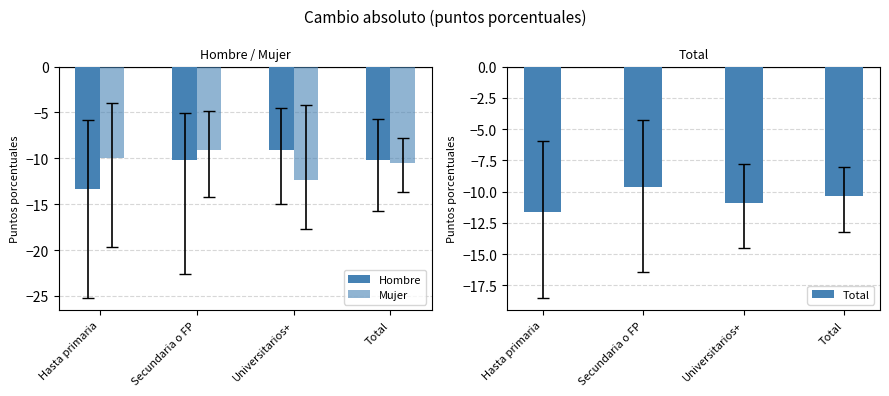

At which label is Hombre closest to -11?

Total